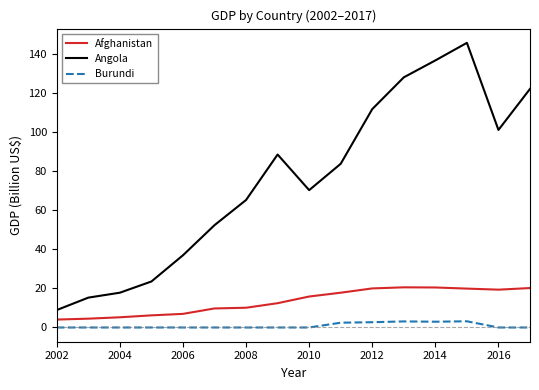

Which series has the widest spread of values?

Angola